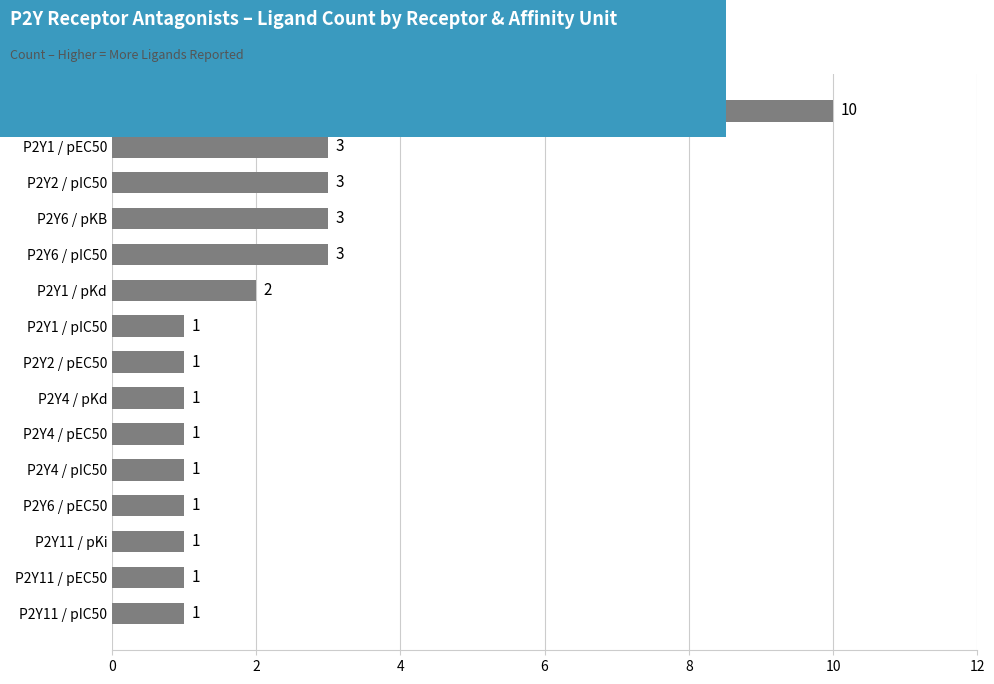

True or false: the data shows 1 at P2Y4 / pIC50.

True